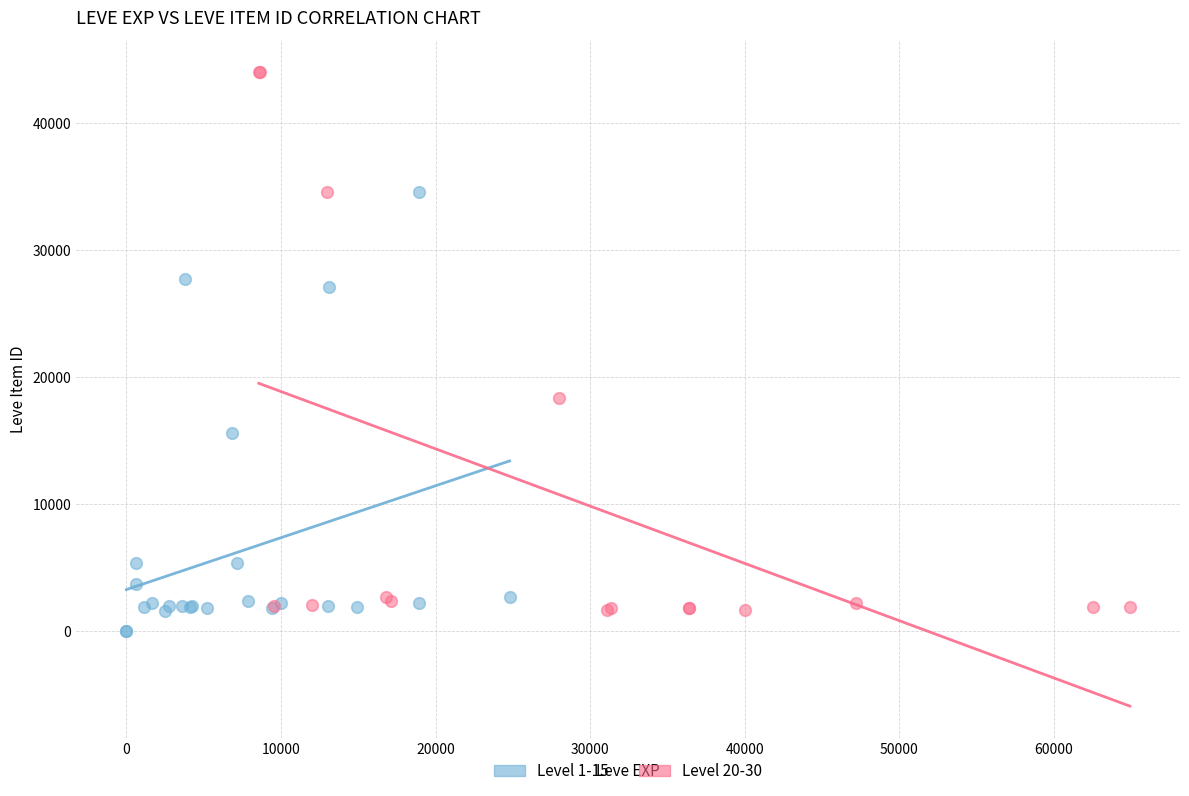

Which series reaches the minimum Y coordinate?

Level 1-15